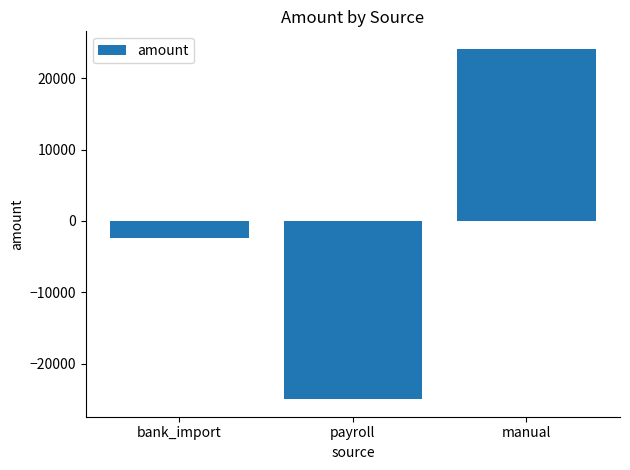

How many values are below zero?

2